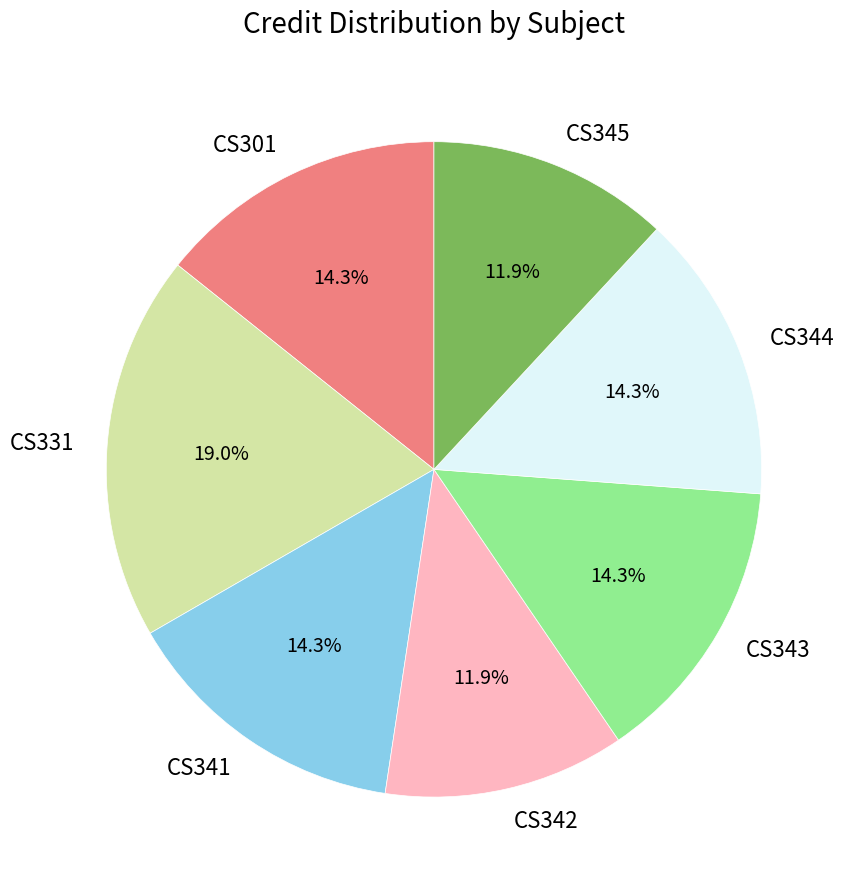

Do CS344 and CS301 together represent more than half of the pie?

No